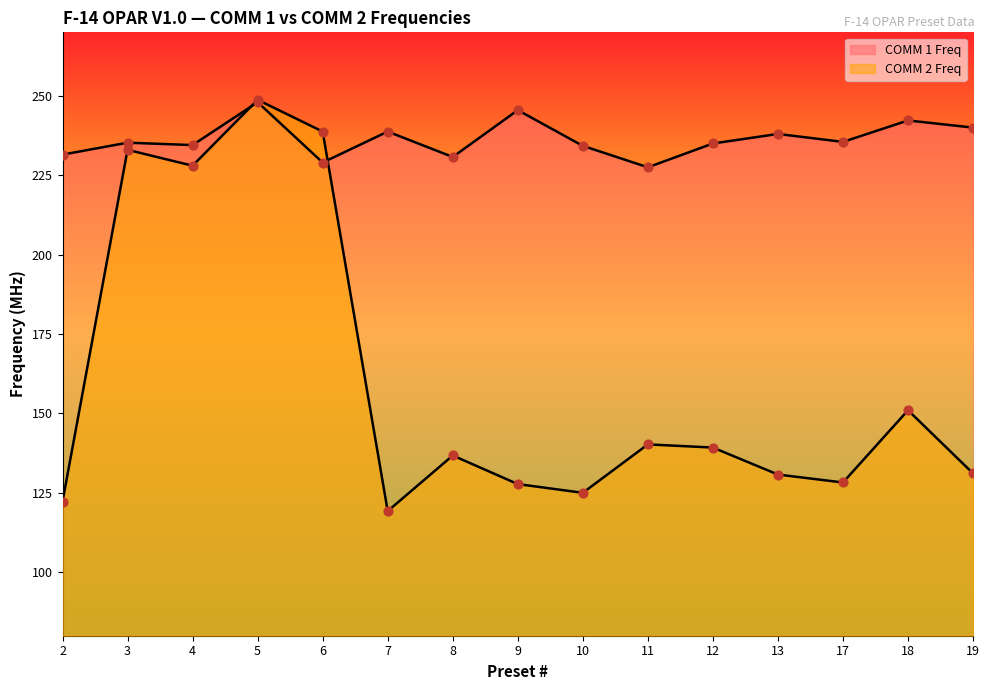

Which series has the widest spread of Y values?

COMM 2 Freq